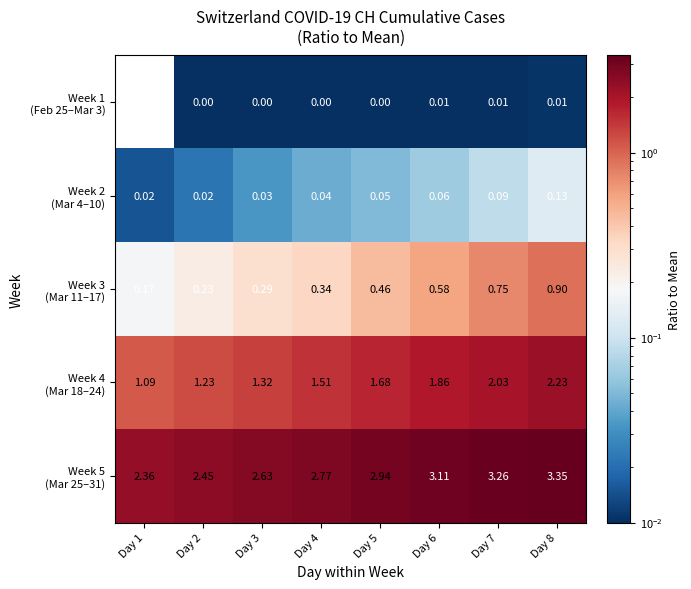

How many distinct data groups are displayed?

5